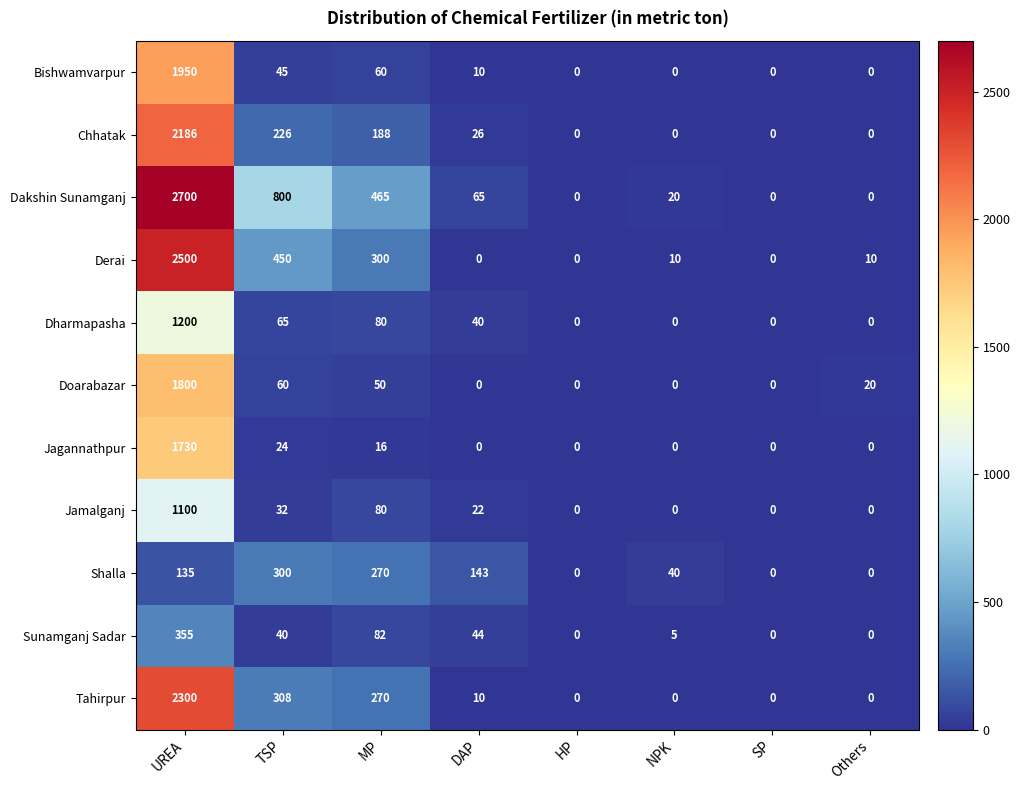

How many categories are shown in the chart?

8